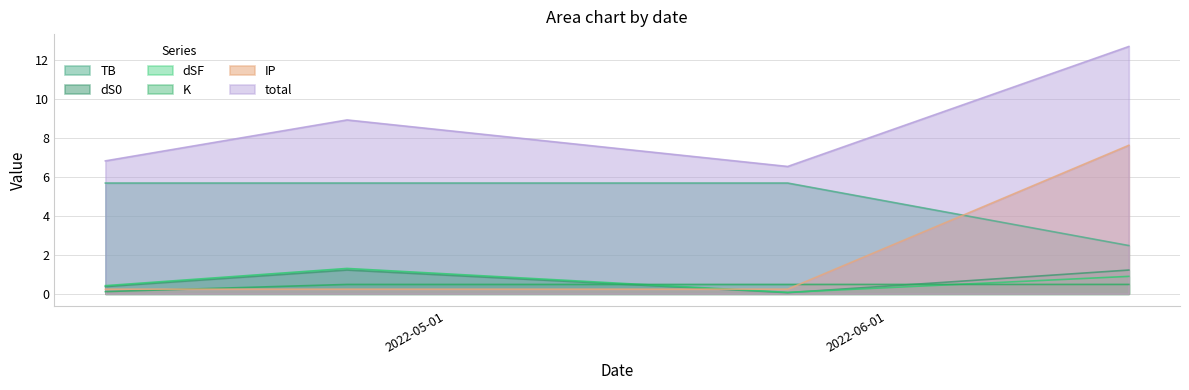

Where is the first local minimum for dS0?

2022-05-25